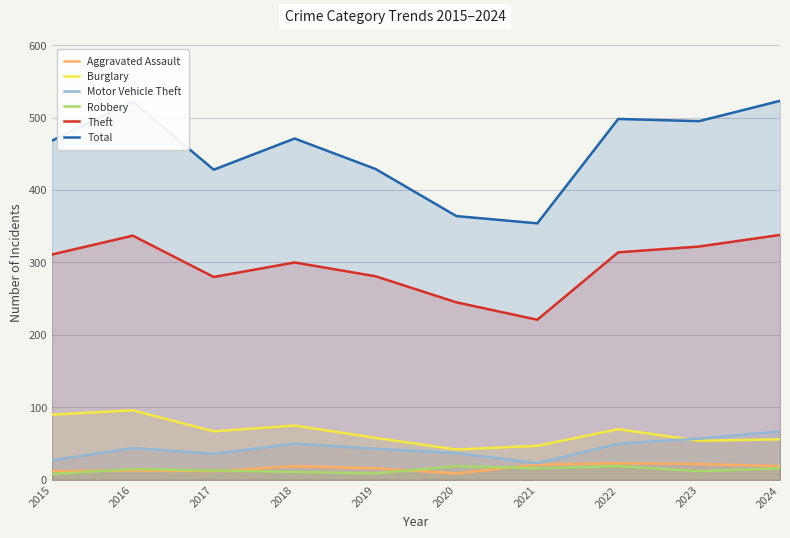

Between 2019 and 2018, which is larger?

2018